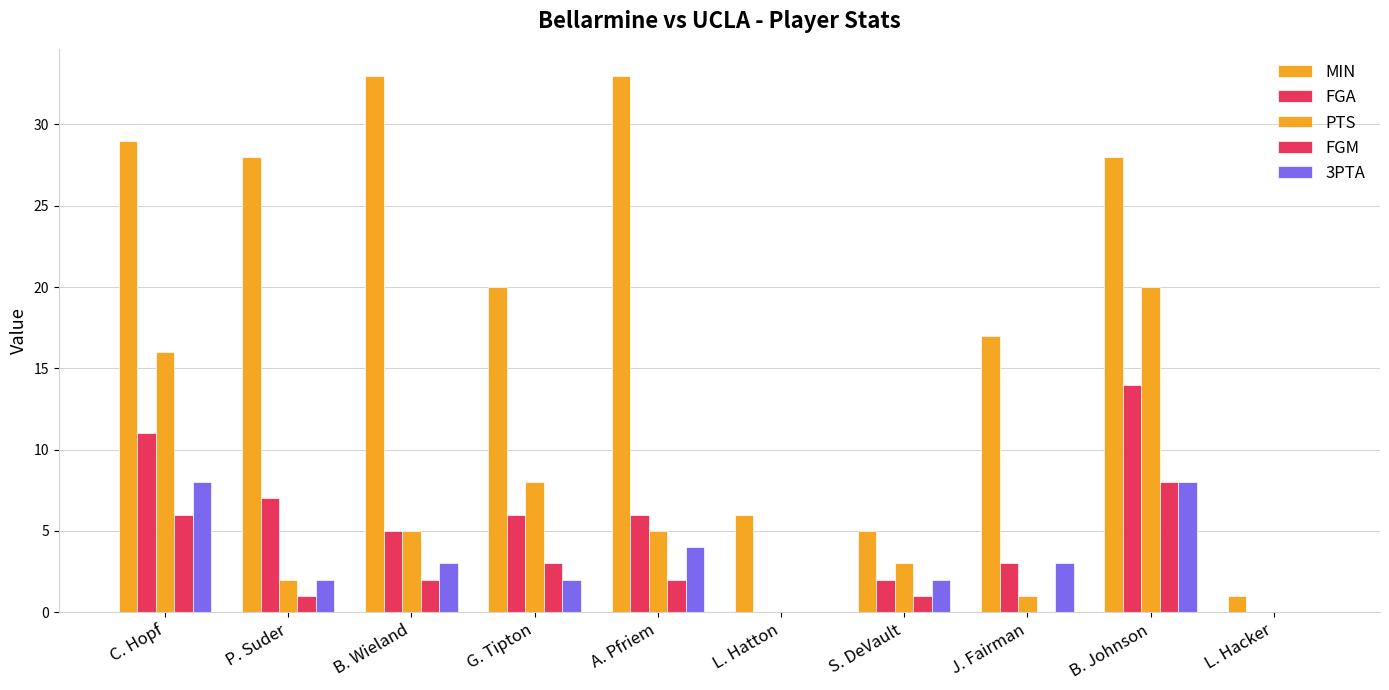

Reading left to right, extract all data points from this chart.

MIN: 29	28	33	20	33	6	5	17	28	1
FGA: 11	7	5	6	6	0	2	3	14	0
PTS: 16	2	5	8	5	0	3	1	20	0
FGM: 6	1	2	3	2	0	1	0	8	0
3PTA: 8	2	3	2	4	0	2	3	8	0